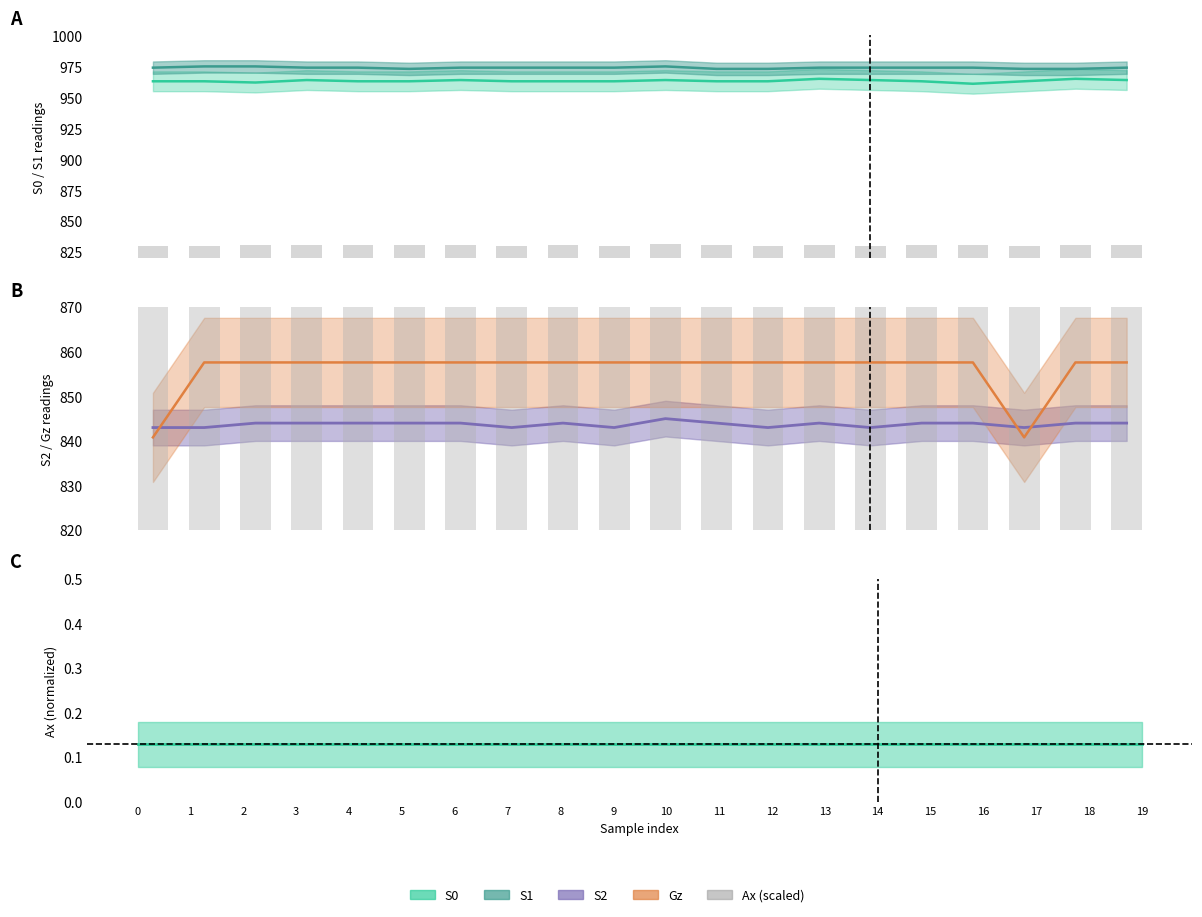

Between 16 and 9, which is larger?

16